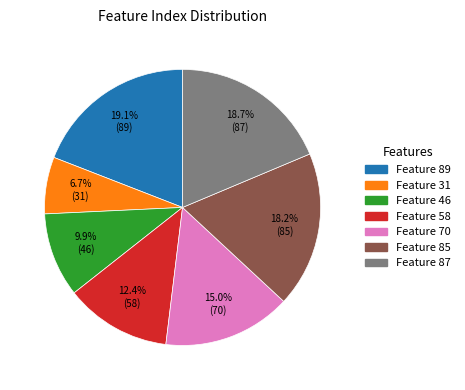

Is there a majority slice in this chart?

No